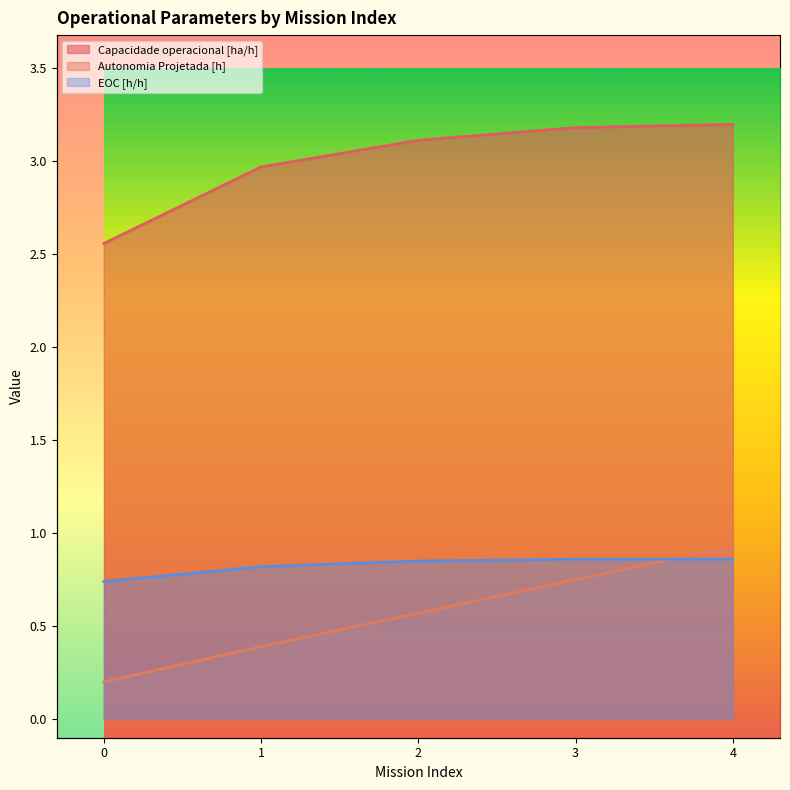

Between 4 and 3, which is larger?

4